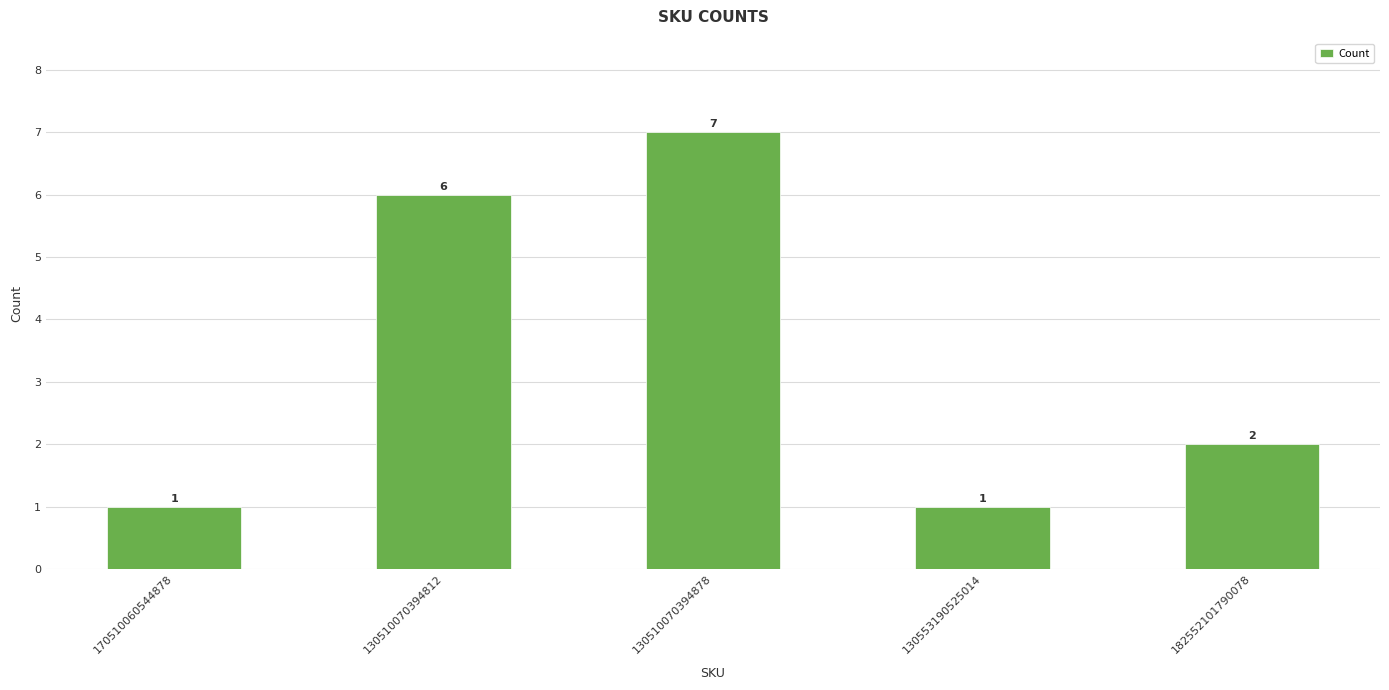

How many bars are there in total?

5